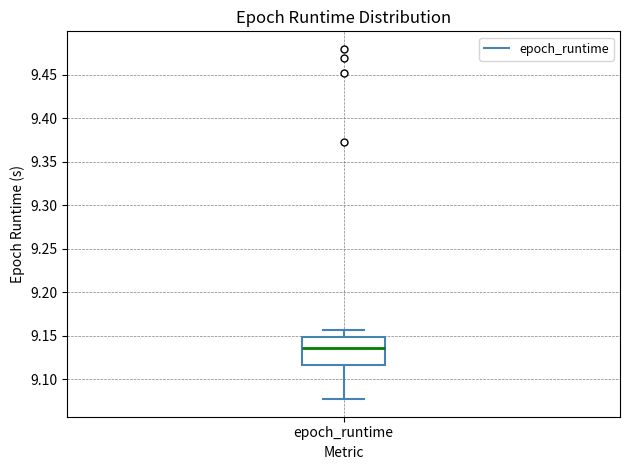

Where is the upper edge of the box for epoch_runtime on the y-axis? The values are not printed on the chart, so give them approximately, as read against the axis.

9.150